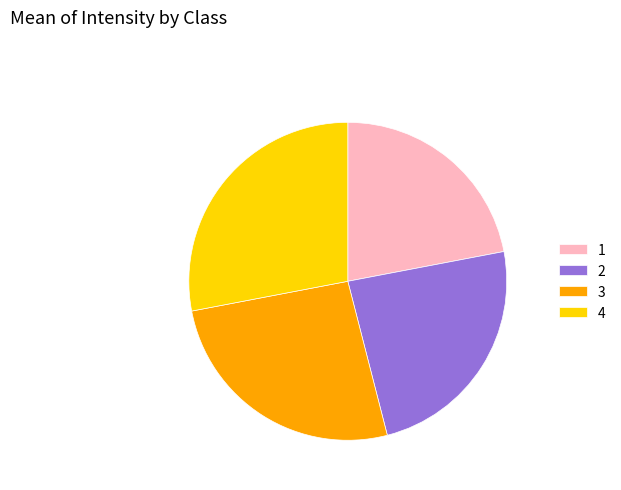

How many slices are in this pie chart?

4